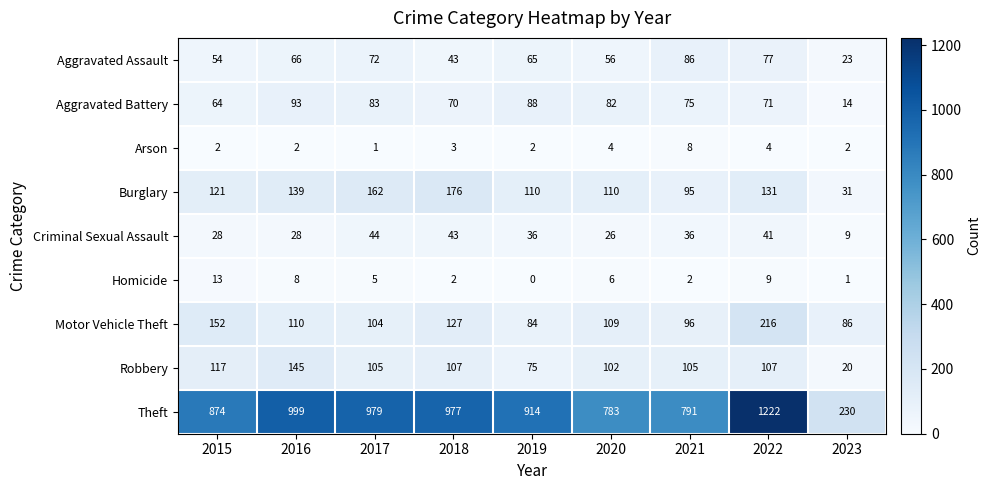

What is the difference between the highest and lowest values at 2016?

997